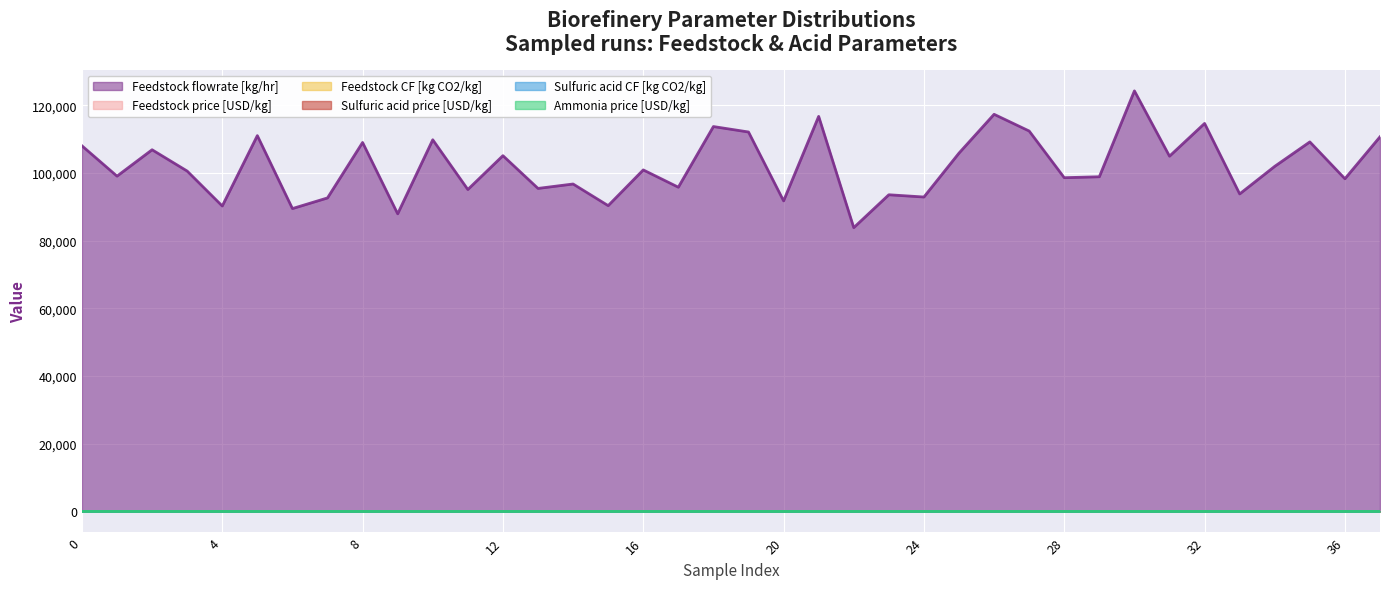

Which series has the widest spread of values?

Feedstock flowrate [kg/hr]